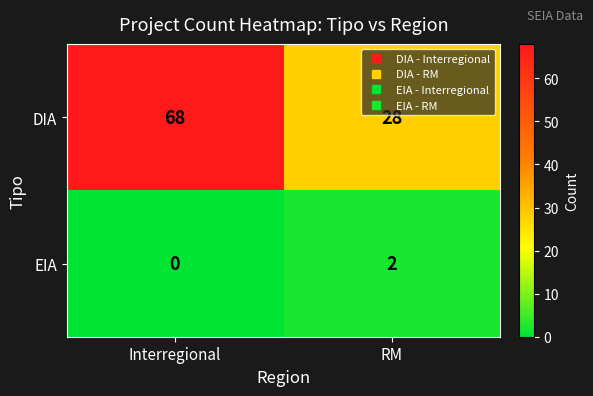

How many categories are shown in the chart?

2